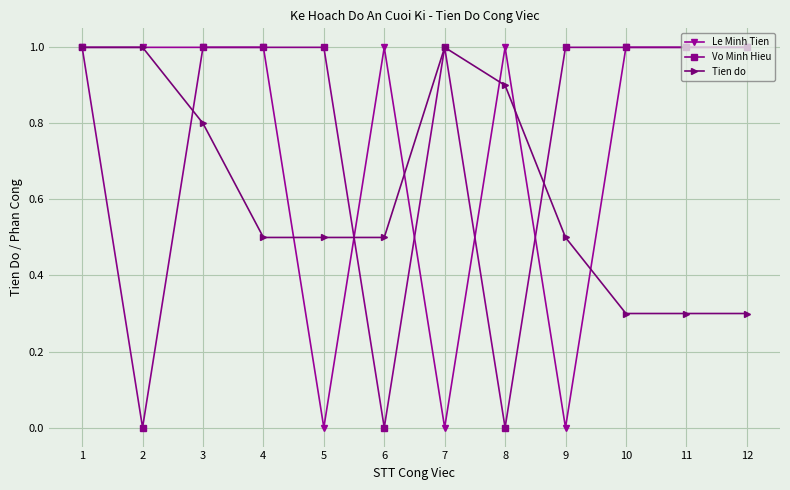

The value of Tien do at 12 is 0.3. True or false?

True